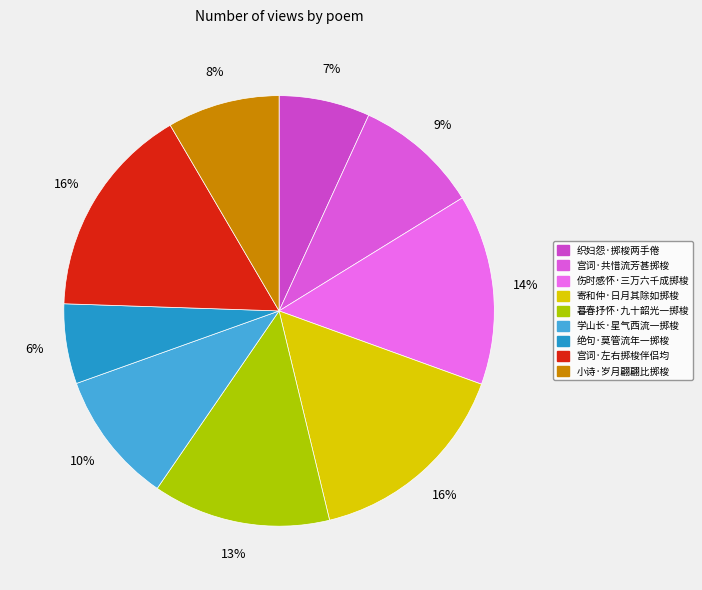

What is the ratio of the value at 暮春抒怀·九十韶光一掷梭 to the value at 绝句·莫管流年一掷梭?

2.2